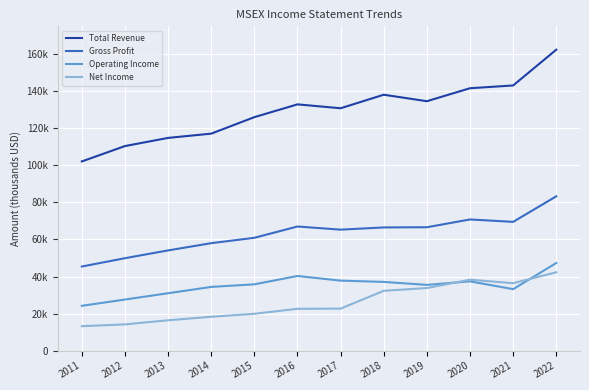

What are all the series names shown in the legend?

Total Revenue, Gross Profit, Operating Income, Net Income